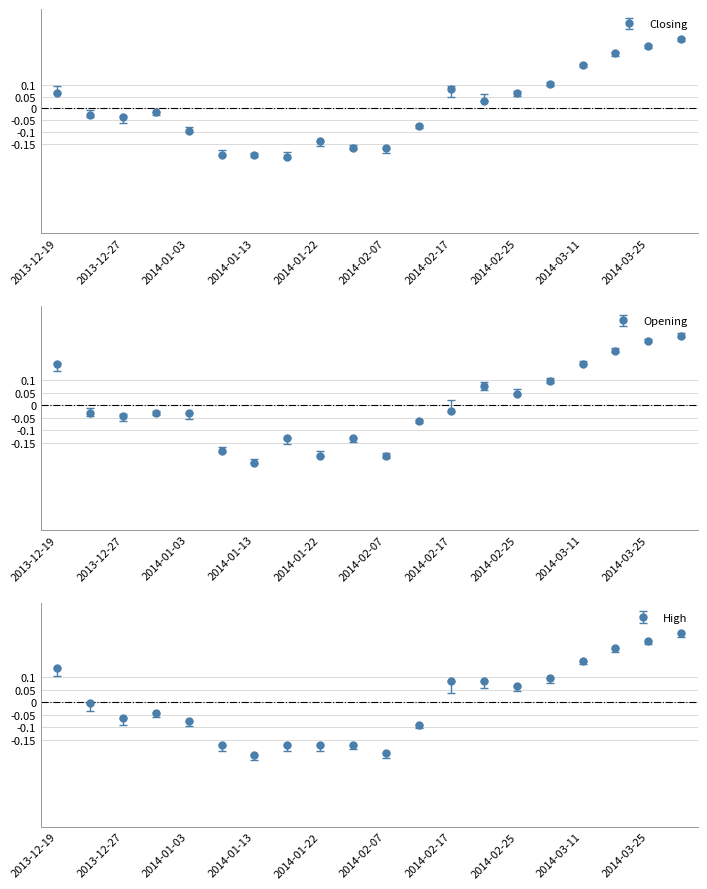

Which series has the largest total across all categories?

Opening